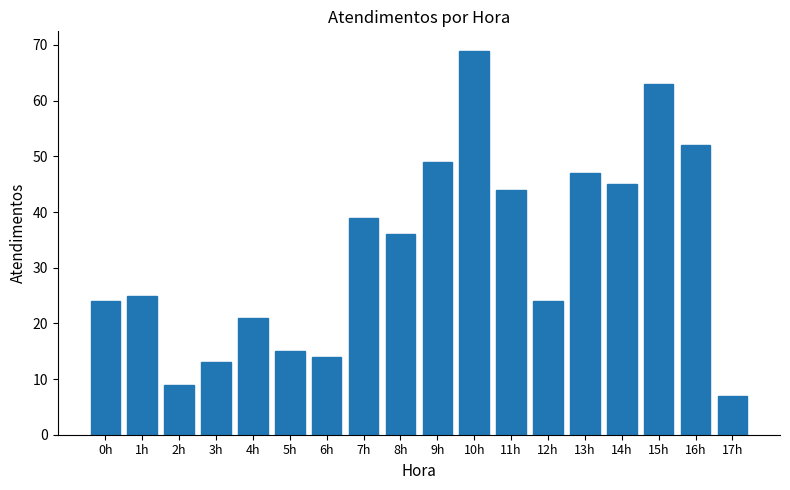

Reading left to right, extract all data points from this chart.

0h=24	1h=25	2h=9	3h=13	4h=21	5h=15	6h=14	7h=39	8h=36	9h=49	10h=69	11h=44	12h=24	13h=47	14h=45	15h=63	16h=52	17h=7